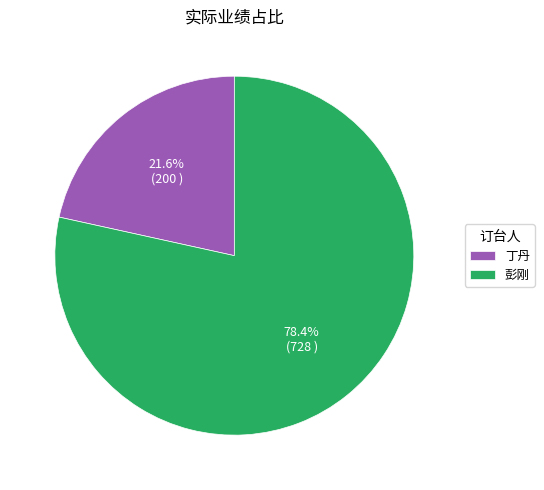

Between 丁丹 and 彭刚, which is larger?

彭刚